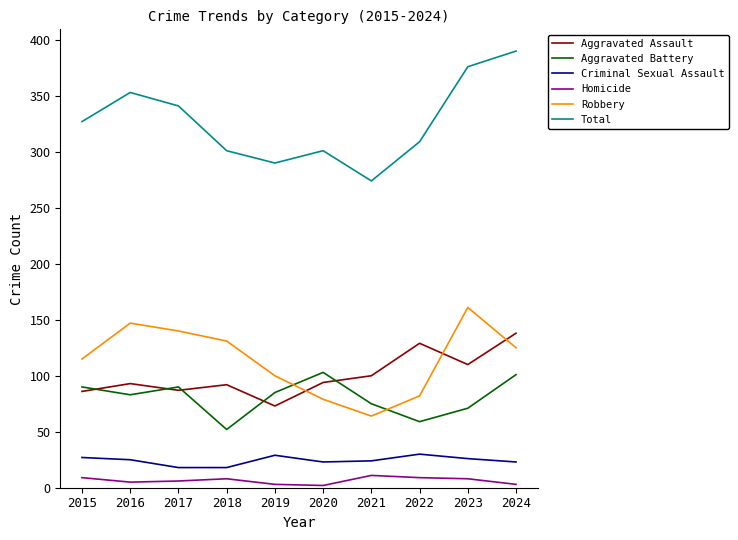

What is the difference between the highest and lowest values at 2017?

335